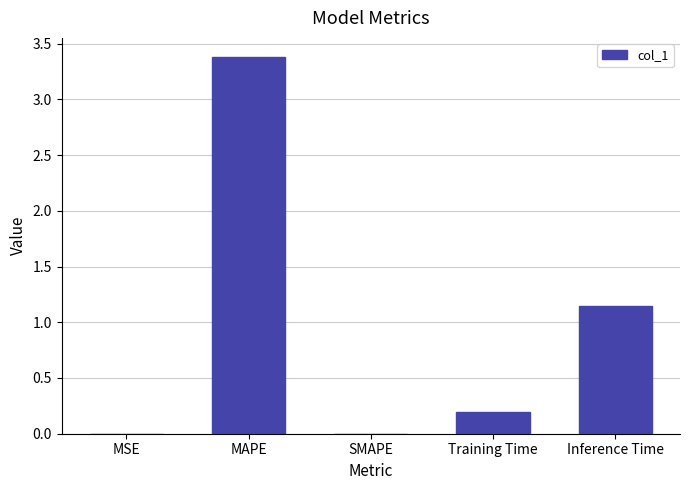

Between MAPE and Inference Time, which is larger?

MAPE